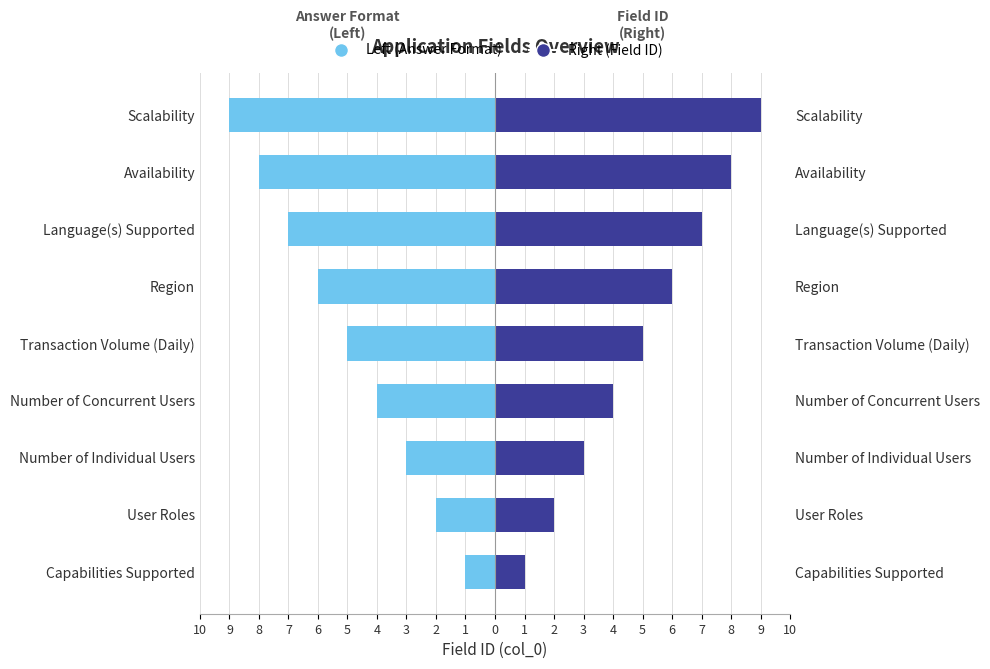

Rank the series by their average value, from highest to lowest.

Field ID (Right), Answer Format Count (Left)